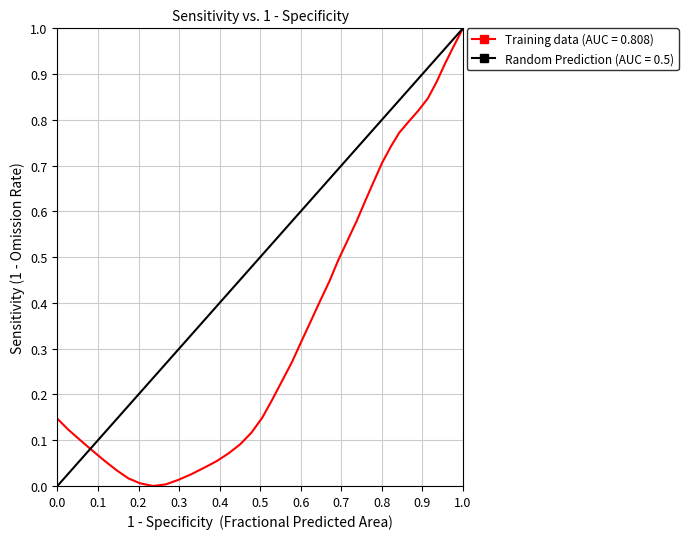

What value does the data have at 0.0?

0.1